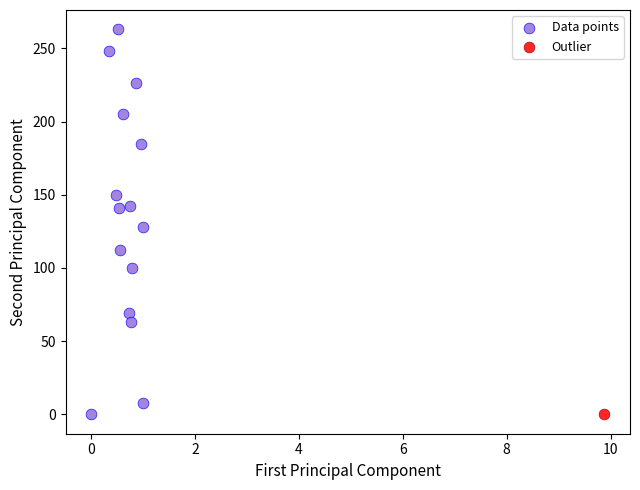

What are all the series names shown in the legend?

Data points, Outlier